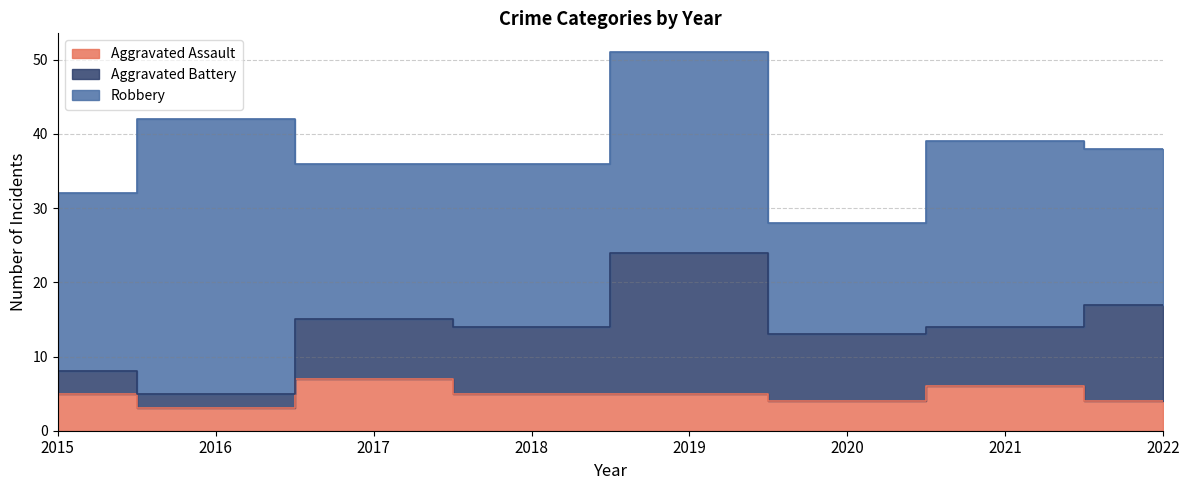

Is it true that Aggravated Assault equals 5 at 2015?

True